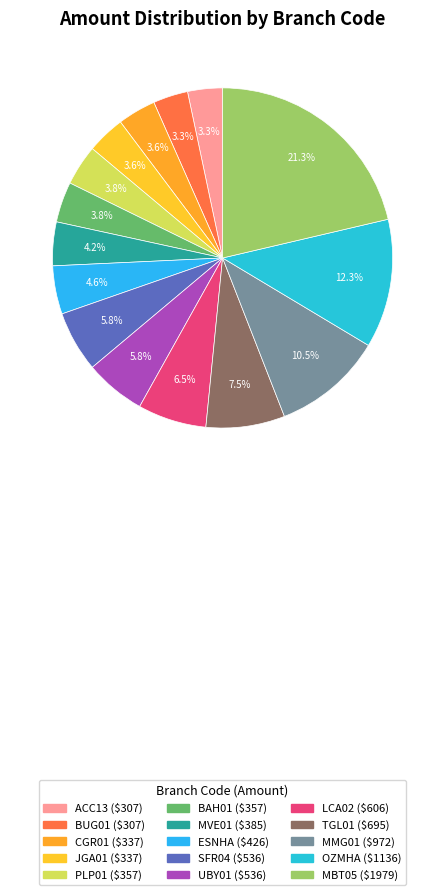

To the nearest percent, what portion does PLP01 represent?

4%